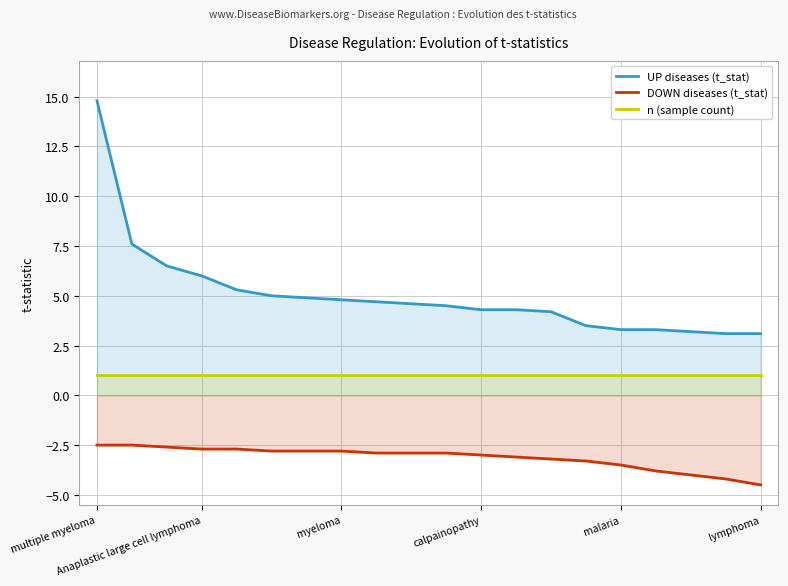

Which series has the largest range (max minus min)?

UP diseases (t_stat)